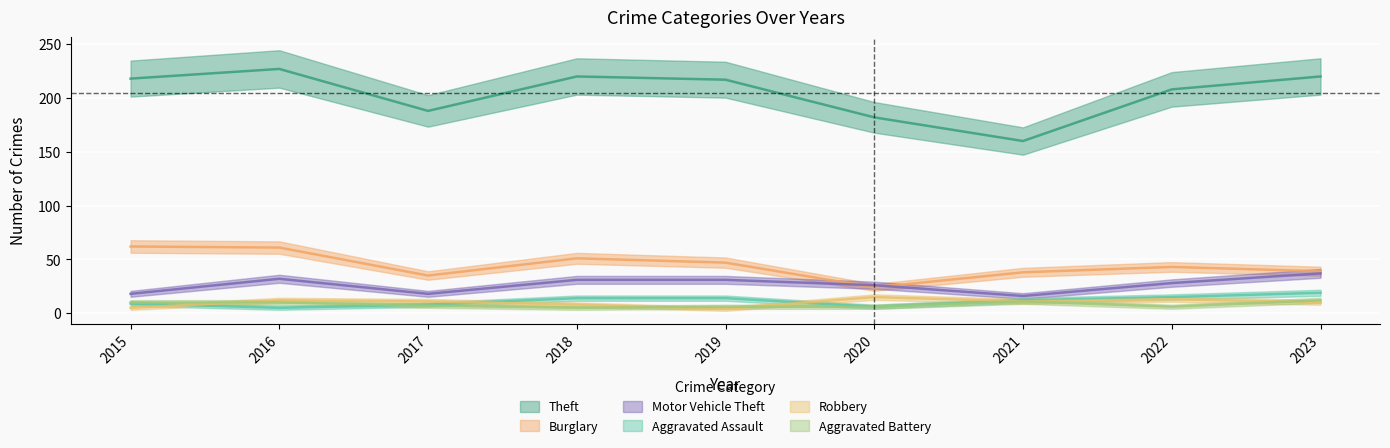

At which label does Robbery first exceed 11?

2016